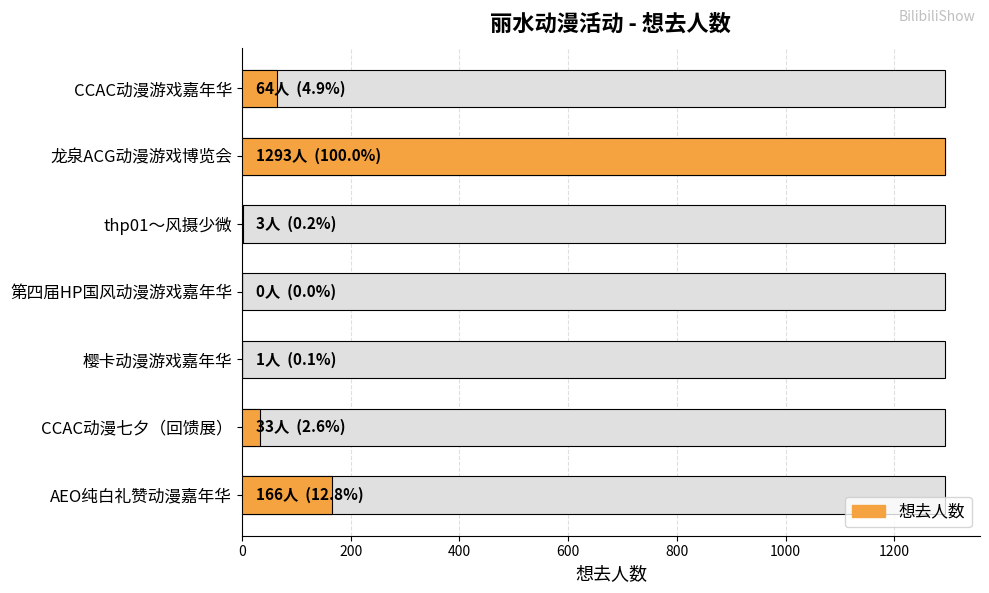

What is the change in value from thp01～风摄少微 to AEO纯白礼赞动漫嘉年华?

+163